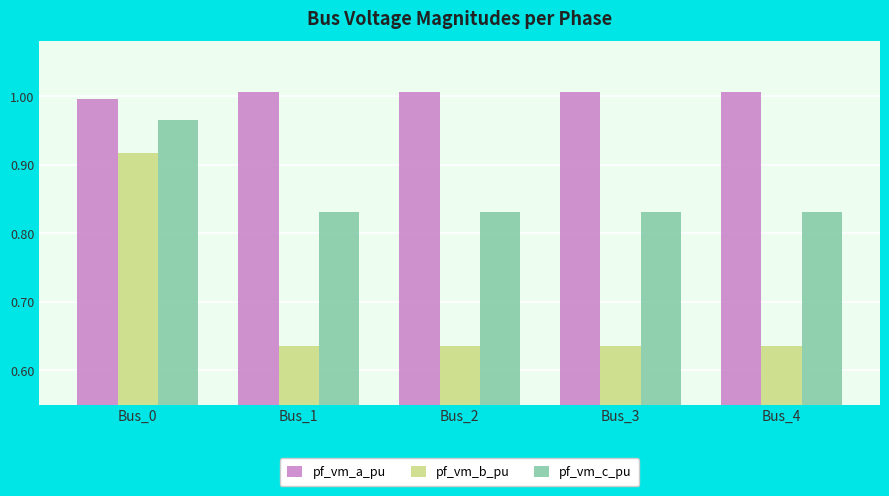

What is the difference between the highest and lowest values at Bus_3?

0.4